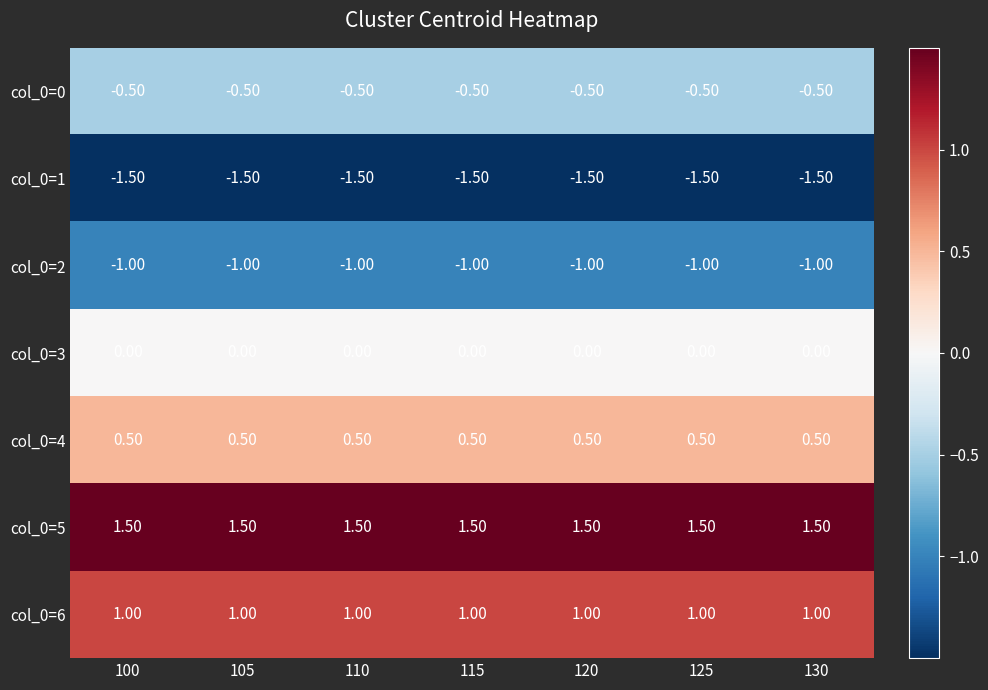

Which series has the largest total across all categories?

col_0=5